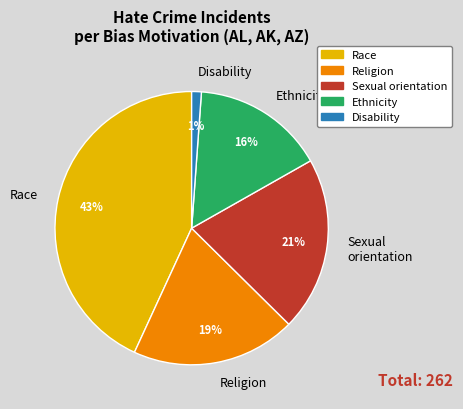

Approximately how many times larger is the value at Ethnicity compared to Religion?

0.8